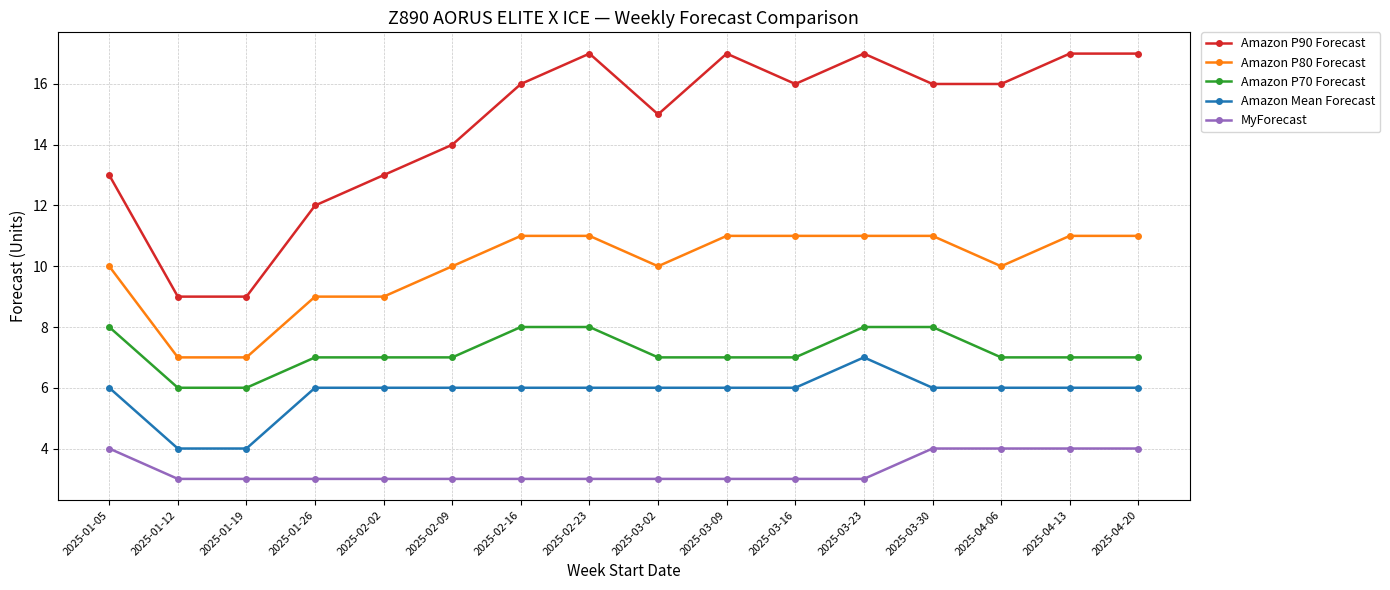

True or false: Amazon P80 Forecast and Amazon Mean Forecast intersect in this chart.

False